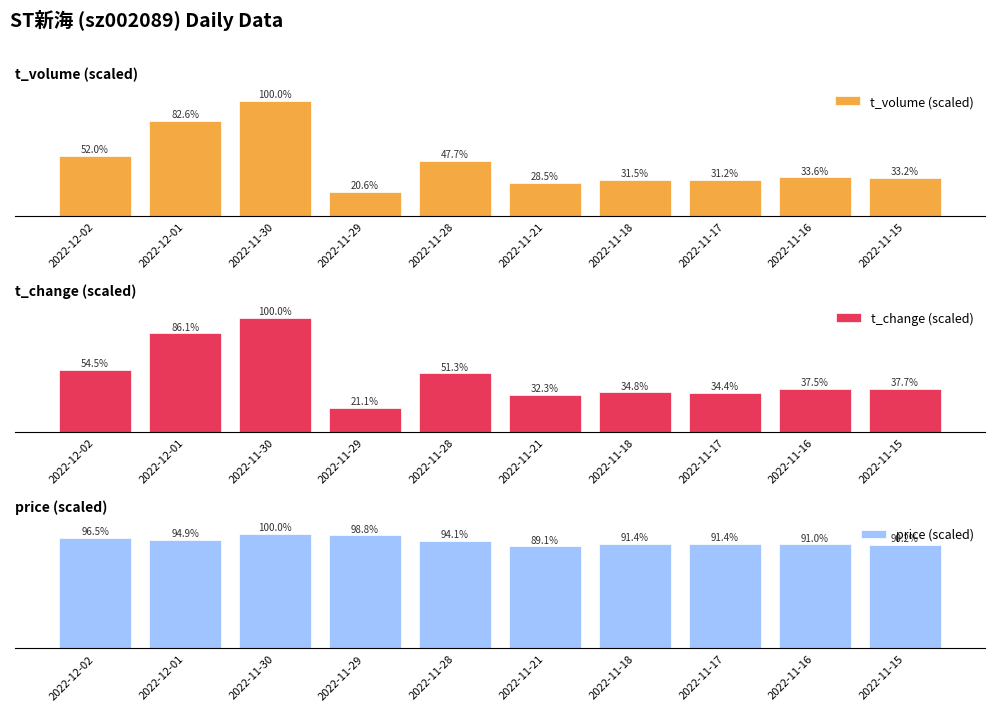

At which category does the chart reach its peak across all series?

2022-11-30